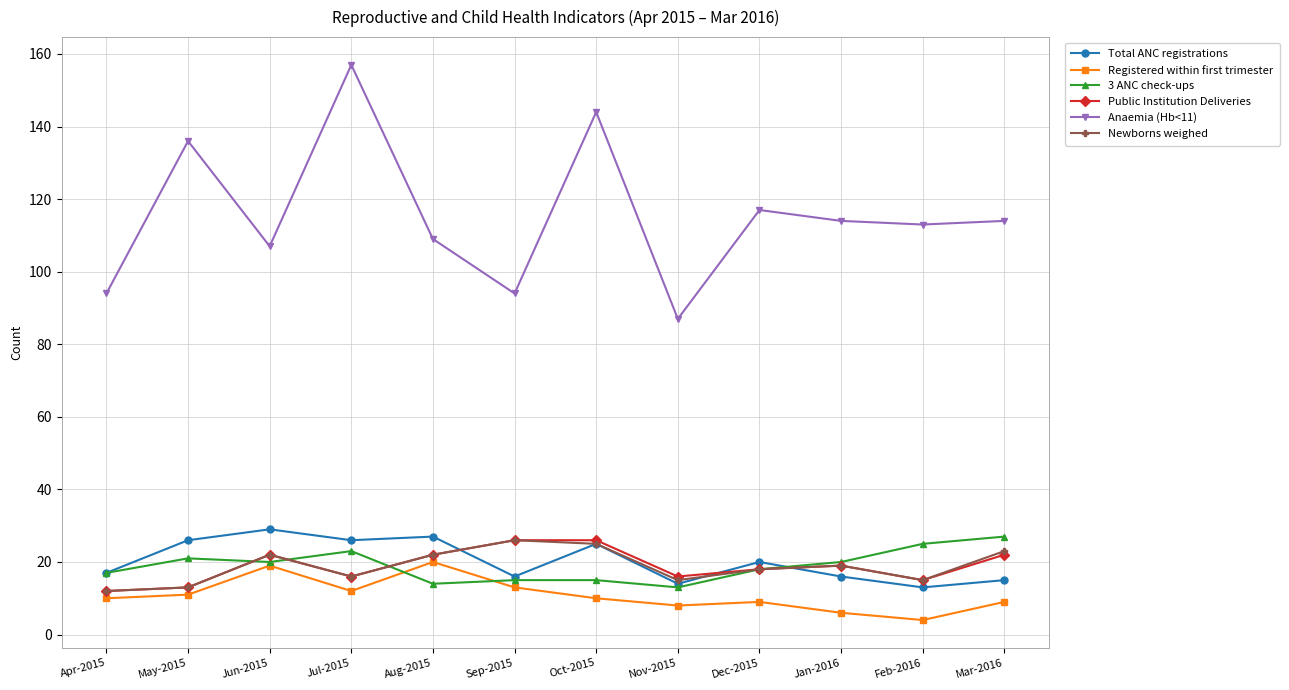

Which label corresponds to the smallest value in the chart?

Feb-2016